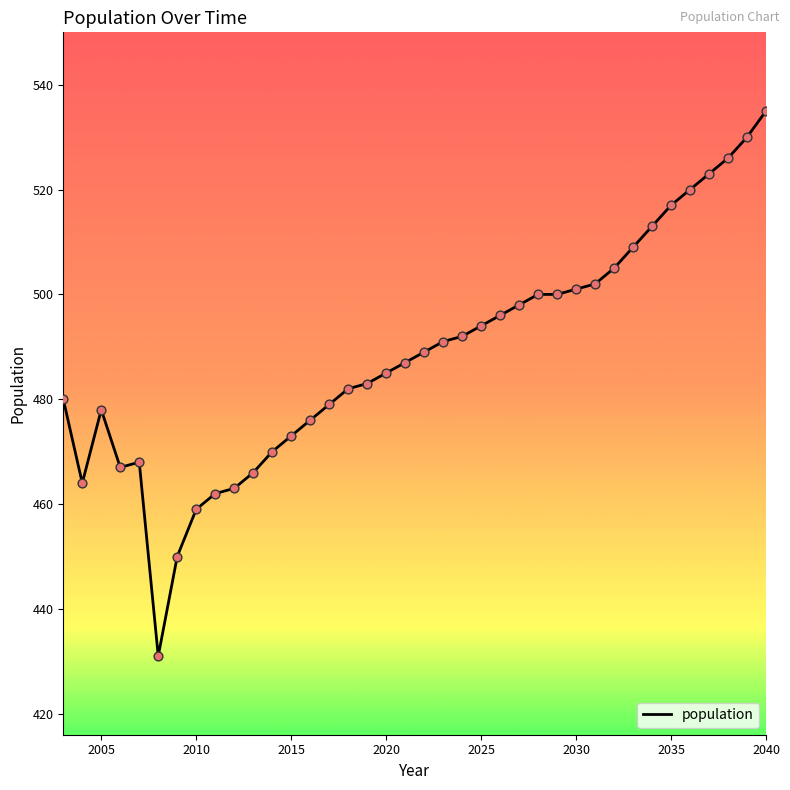

What is the minimum value shown in the chart?

431